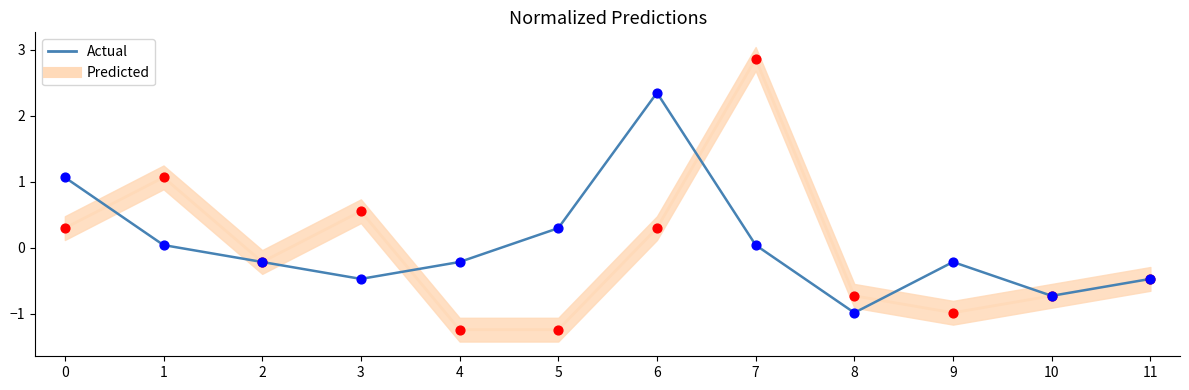

What is the total value across all series at 4?

-1.5